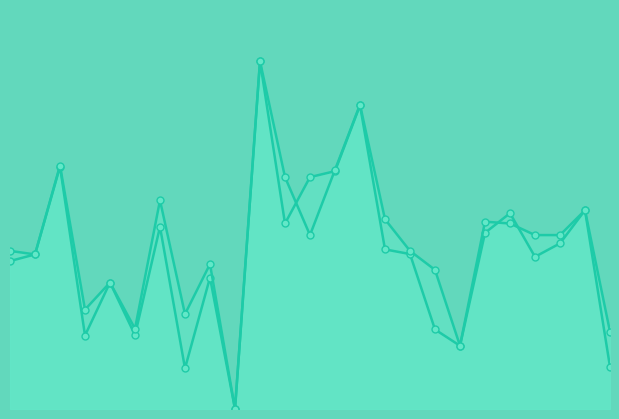

The value of f1_line at 9 is 0.7. True or false?

False